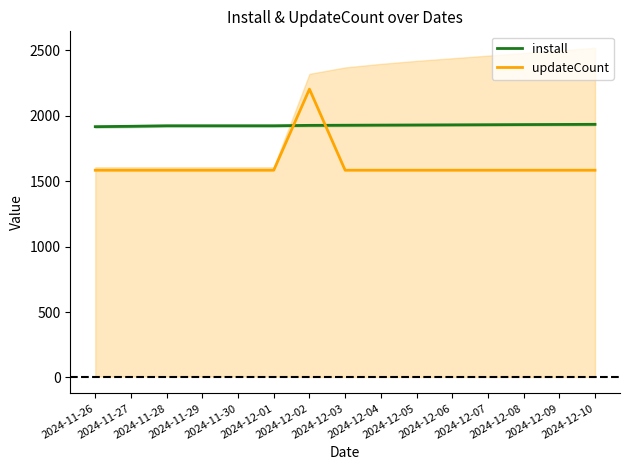

How many lines are shown in the chart?

2